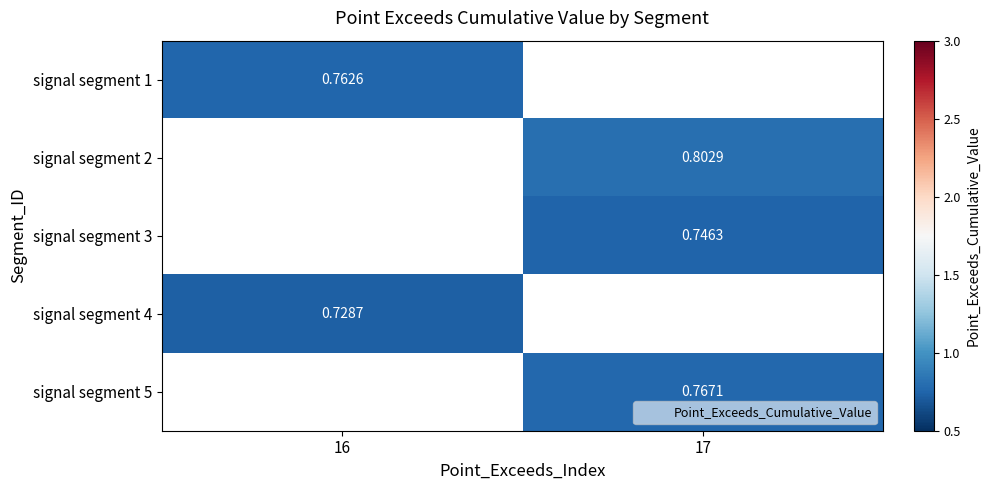

Which category has the lowest value across all series?

16